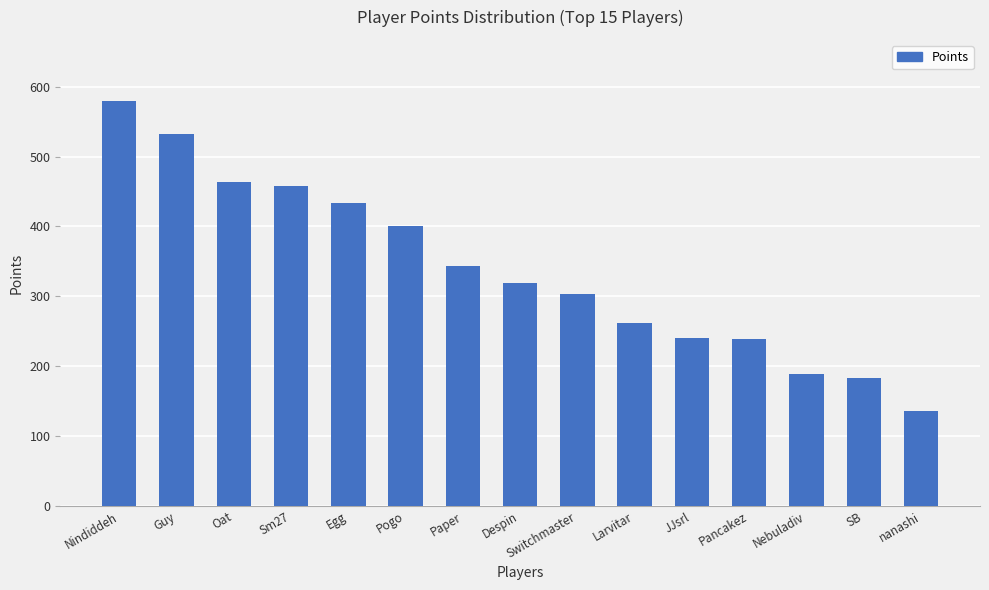

What position from the left is Sm27?

4